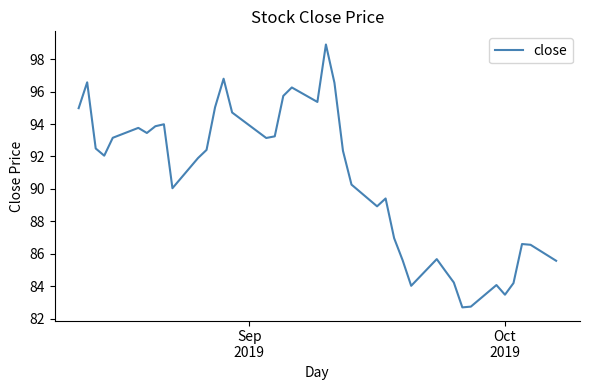

What is the difference between the maximum and minimum values?

16.2